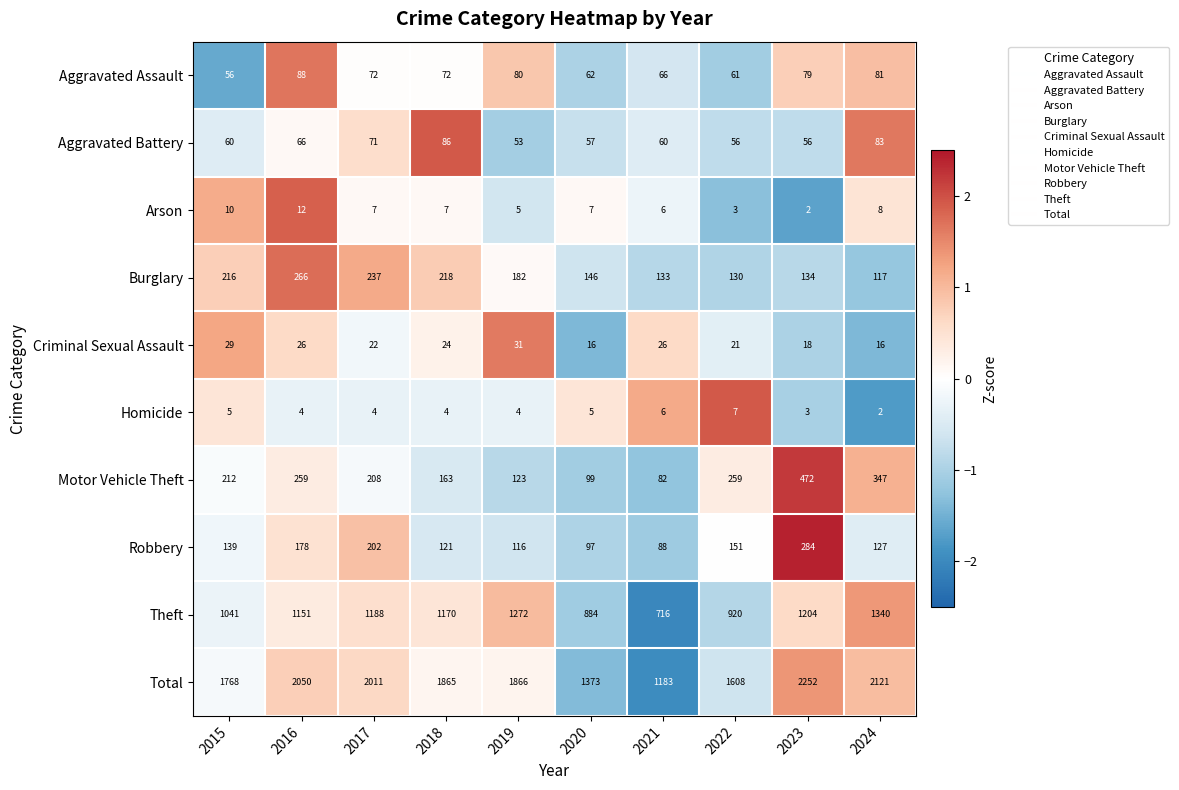

How many distinct data groups are displayed?

10